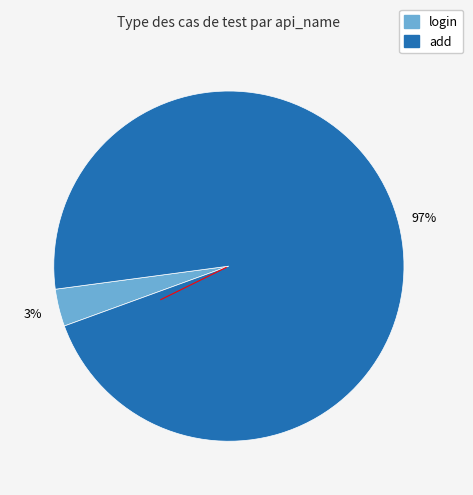

To the nearest percent, what is the combined percentage of add and login?

100%